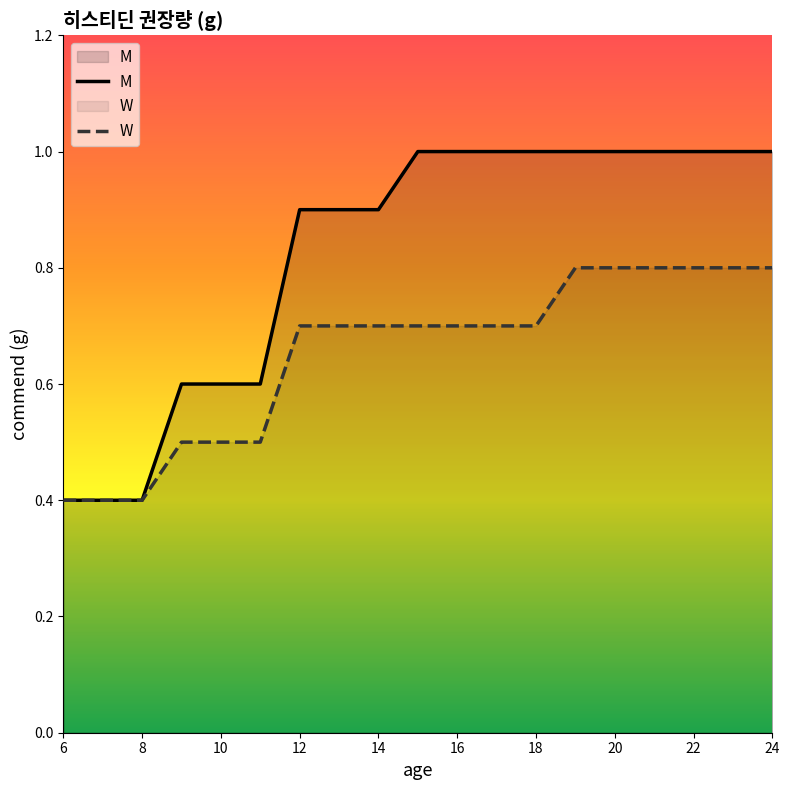

What is the average value of the W series?

0.7